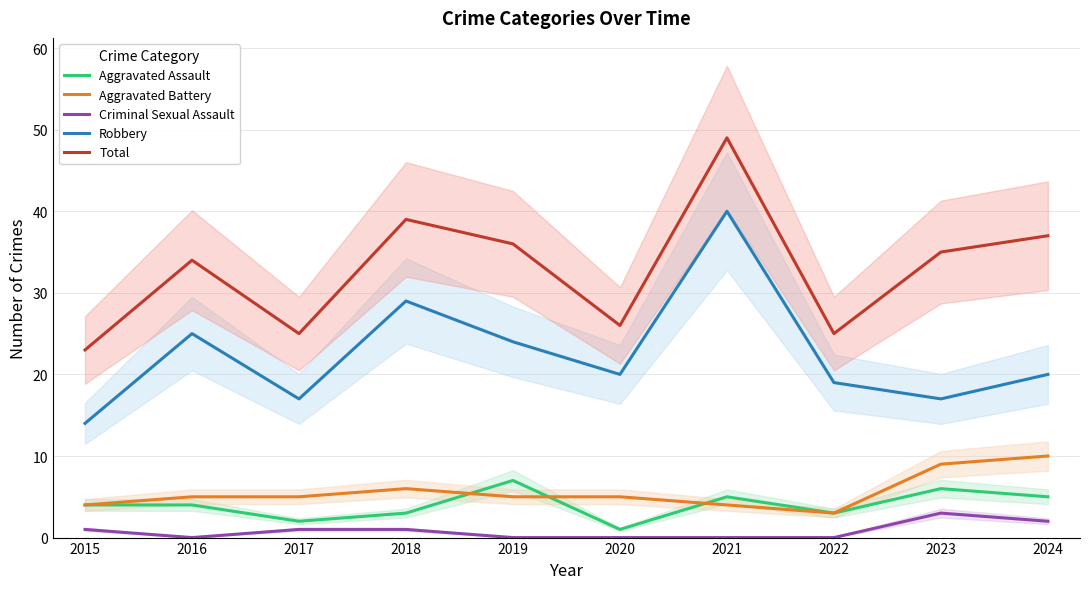

How many data points in Aggravated Battery are less than 5?

3